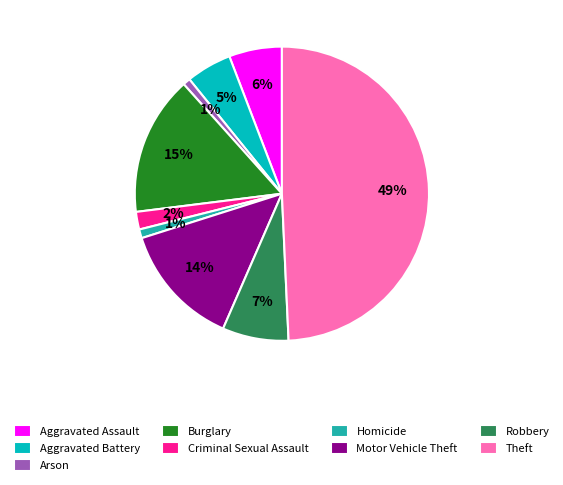

Do Homicide and Aggravated Battery together represent more than half of the pie?

No